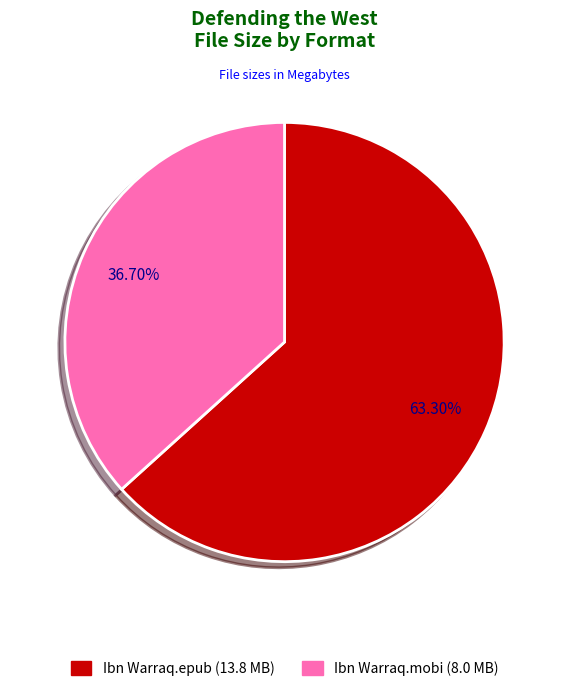

Does any single category account for the majority?

Yes